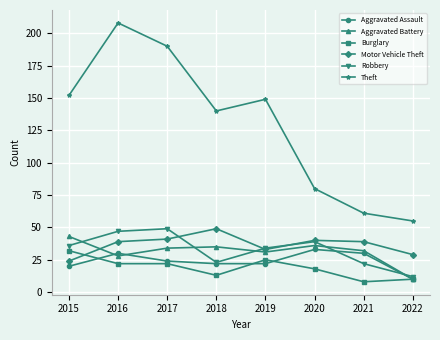

What is the minimum value for Burglary?

8